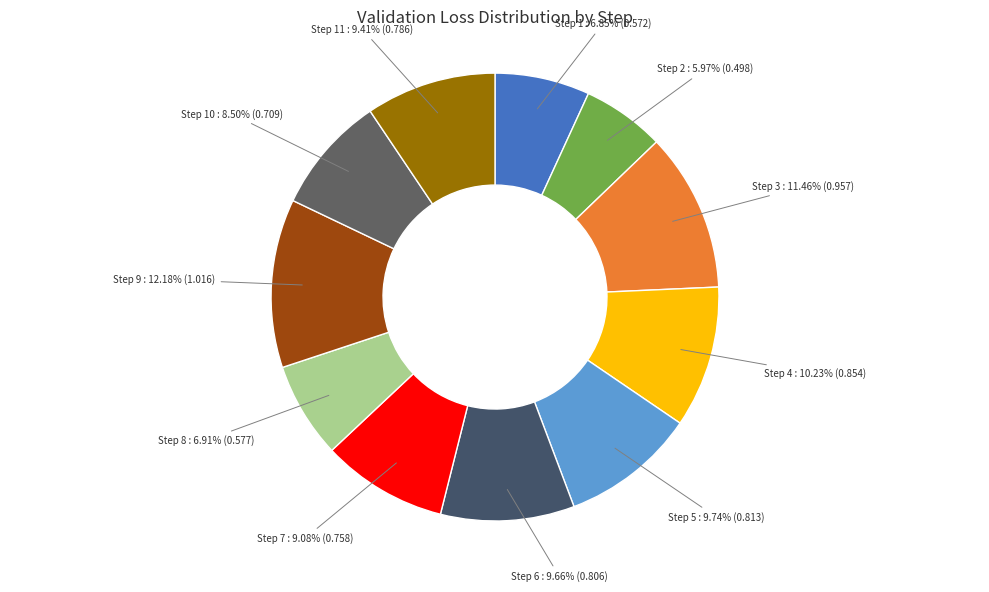

Is there any slice that represents more than half of the pie?

No